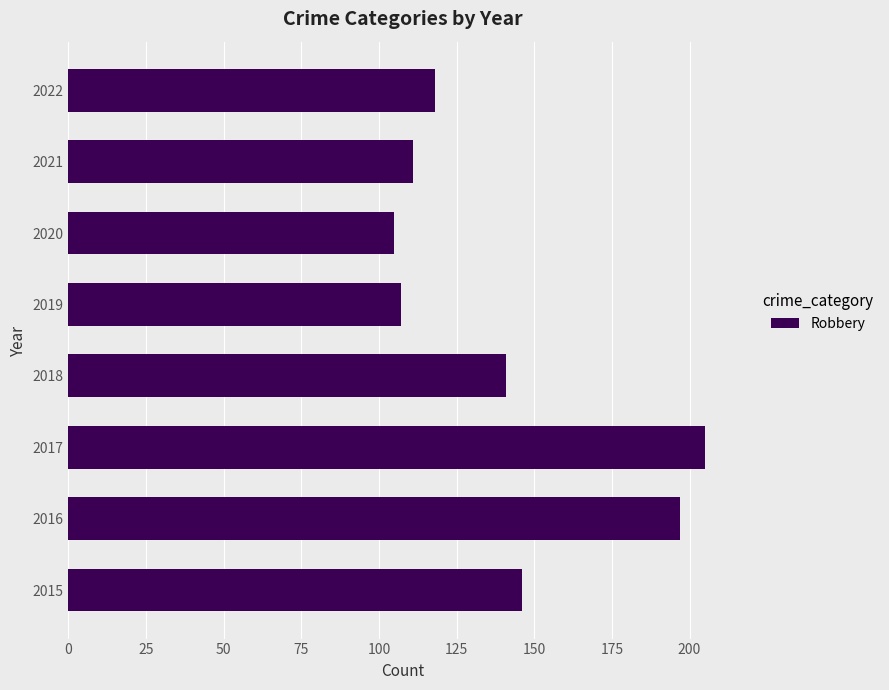

Rank the categories by value from lowest to highest.

2020, 2019, 2021, 2022, 2018, 2015, 2016, 2017